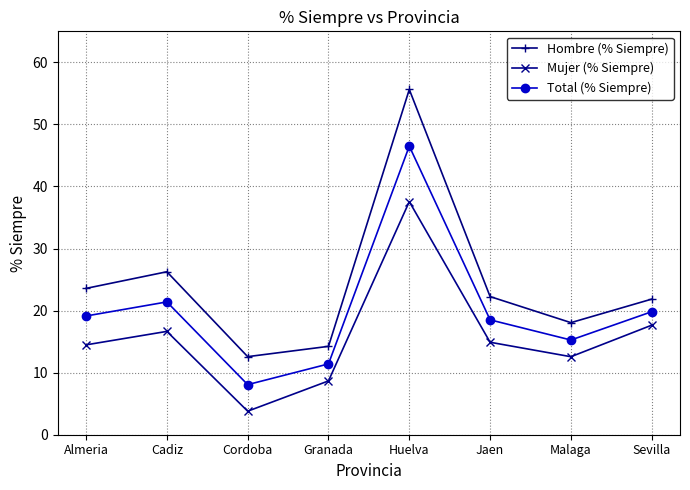

What is the average value of the Total (% Siempre) series?

20.0